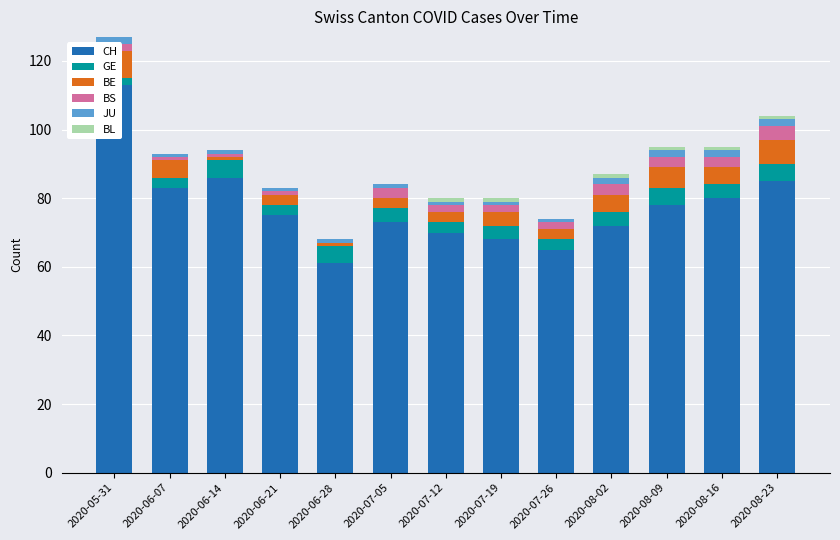

What is the label of the 10th bar from the right?

2020-06-21